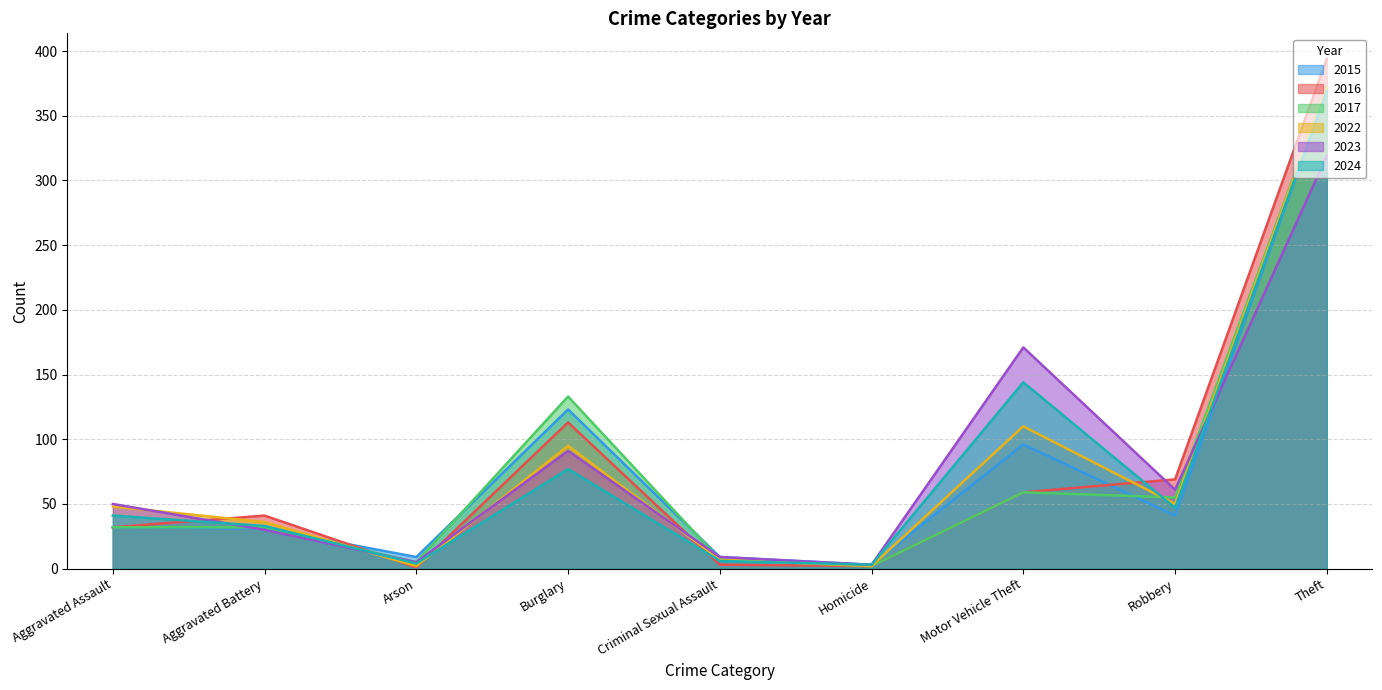

Reading left to right, what are all the values shown in this chart?

2015: Aggravated Assault=32	Aggravated Battery=31	Arson=9	Burglary=123	Criminal Sexual Assault=9	Homicide=3	Motor Vehicle Theft=96	Robbery=41	Theft=369
2016: Aggravated Assault=32	Aggravated Battery=41	Arson=1	Burglary=113	Criminal Sexual Assault=3	Homicide=2	Motor Vehicle Theft=59	Robbery=69	Theft=394
2017: Aggravated Assault=32	Aggravated Battery=32	Arson=5	Burglary=133	Criminal Sexual Assault=7	Homicide=2	Motor Vehicle Theft=59	Robbery=55	Theft=372
2022: Aggravated Assault=48	Aggravated Battery=36	Arson=2	Burglary=95	Criminal Sexual Assault=7	Homicide=2	Motor Vehicle Theft=110	Robbery=50	Theft=372
2023: Aggravated Assault=50	Aggravated Battery=30	Arson=5	Burglary=91	Criminal Sexual Assault=9	Homicide=3	Motor Vehicle Theft=171	Robbery=61	Theft=319
2024: Aggravated Assault=41	Aggravated Battery=33	Arson=4	Burglary=77	Criminal Sexual Assault=6	Homicide=3	Motor Vehicle Theft=144	Robbery=47	Theft=369